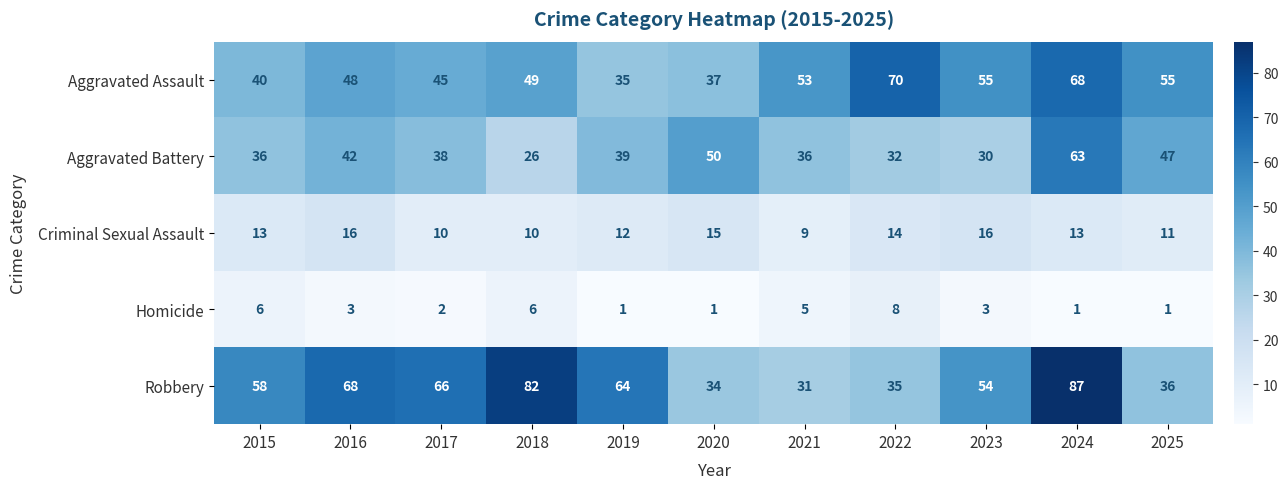

How many data points in Criminal Sexual Assault are less than 13?

5